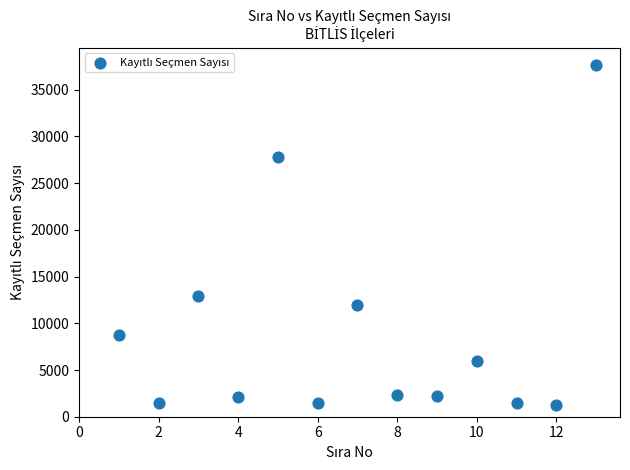

What Y value in the scatter plot is closest to 19489?

12898